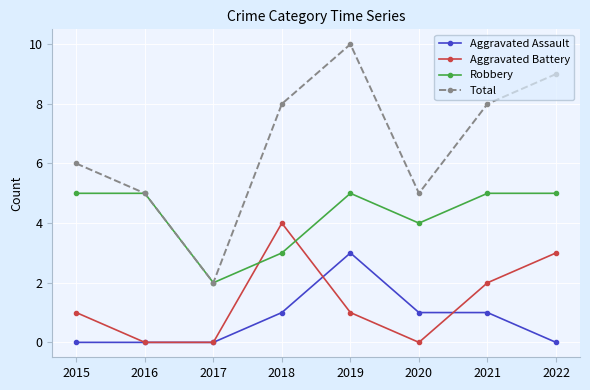

How many times do Aggravated Battery and Robbery cross each other?

2